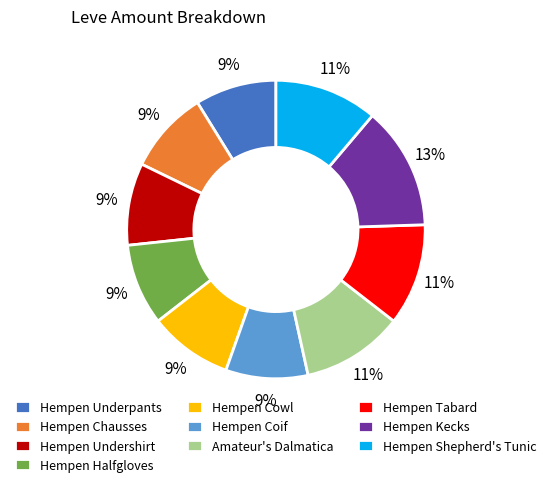

To the nearest percent, what is the combined percentage of Hempen Shepherd's Tunic and Hempen Undershirt?

20%